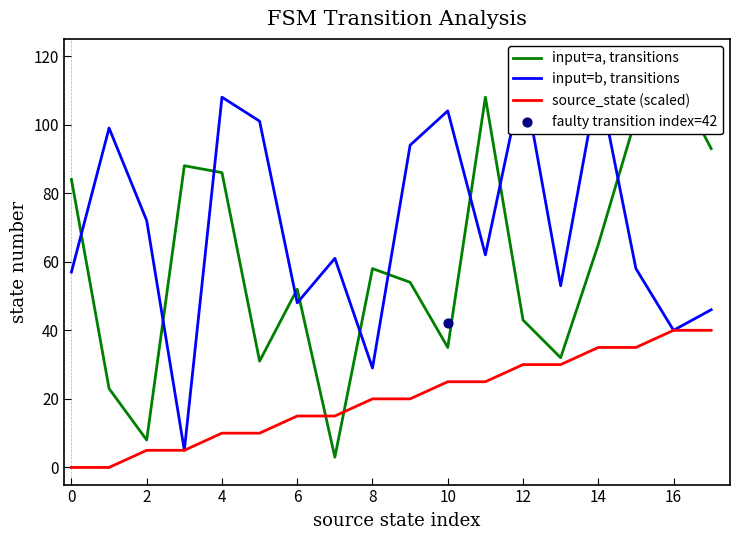

Which series contains the lowest Y value?

source_state (scaled)